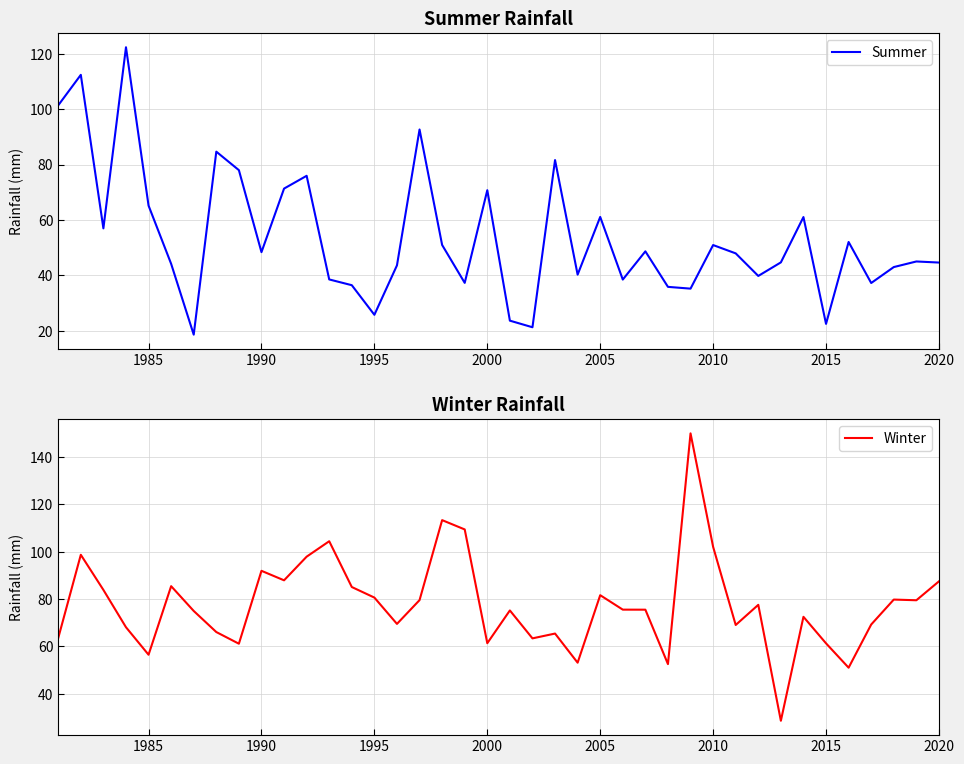

Which series ends up on top after the final intersection of Summer and Winter?

Winter